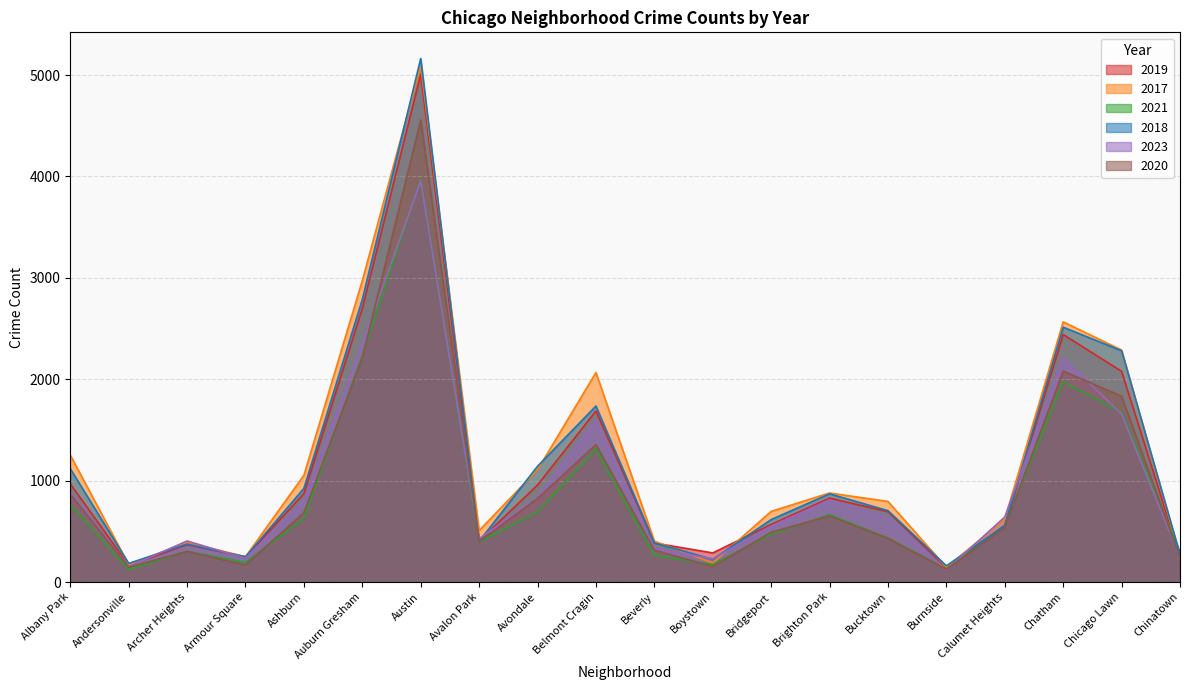

How many times do 2019 and 2023 cross each other?

6